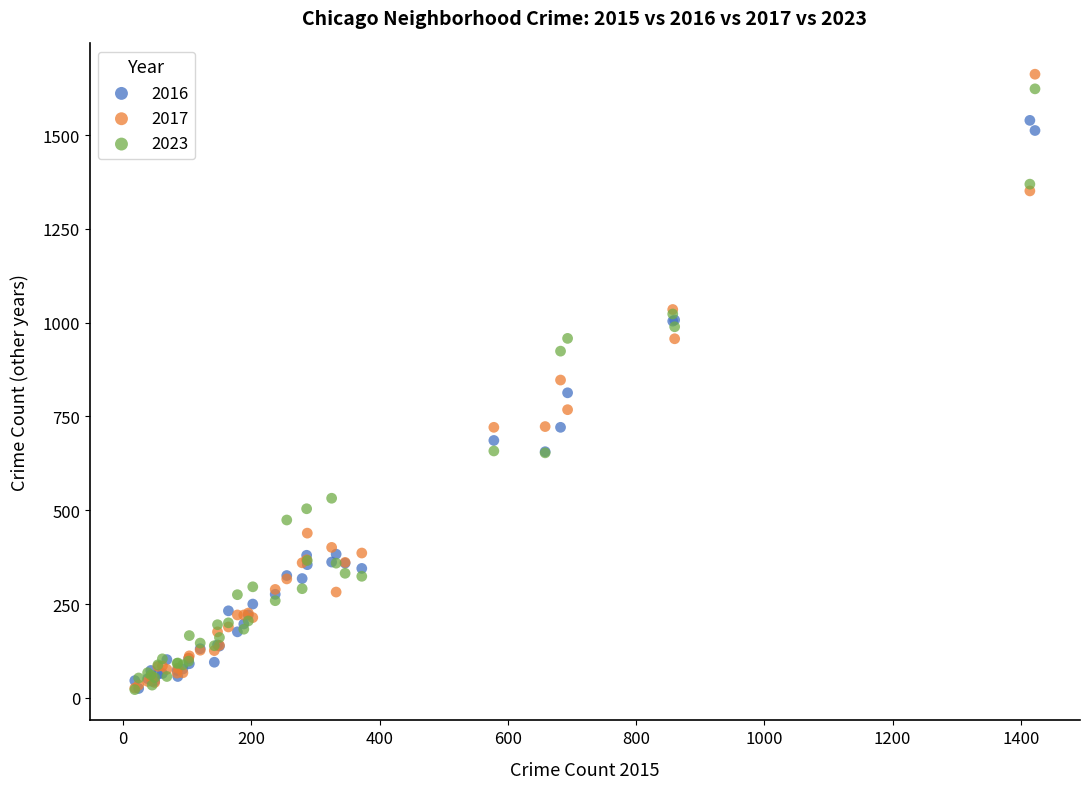

Which series reaches the maximum Y coordinate?

2017